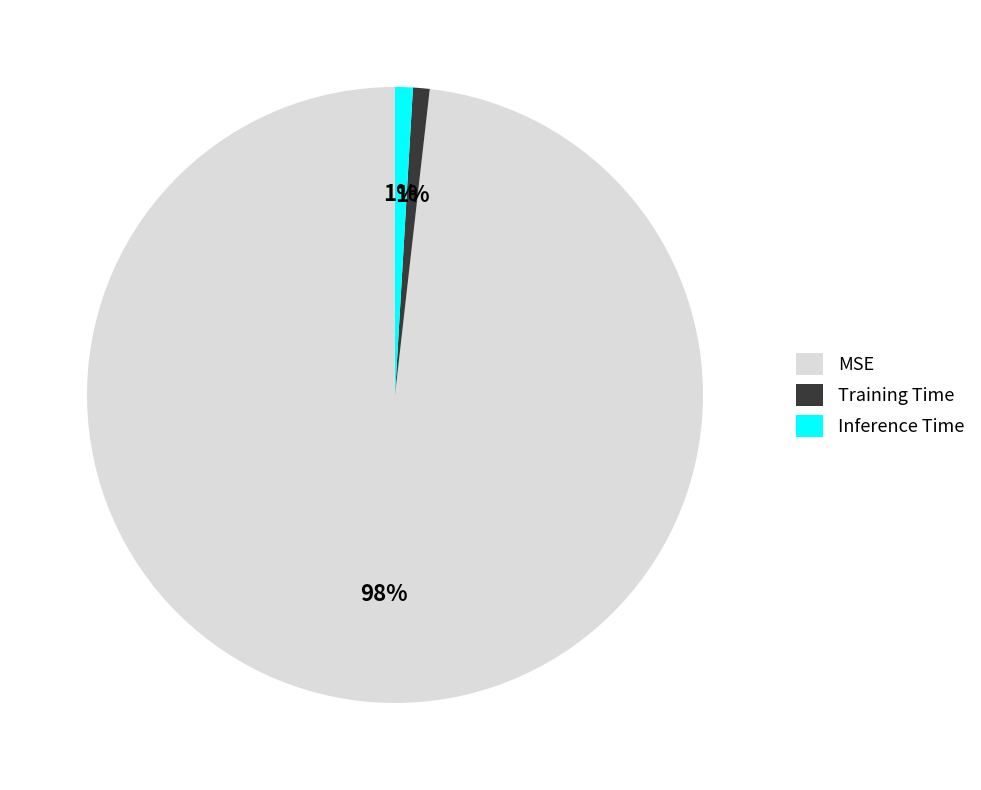

Which category has the biggest portion of the pie?

MSE